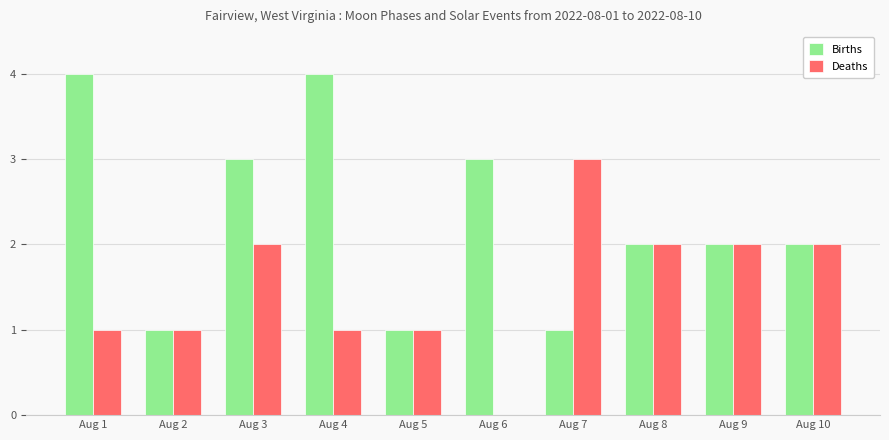

What is the maximum value for Deaths?

3